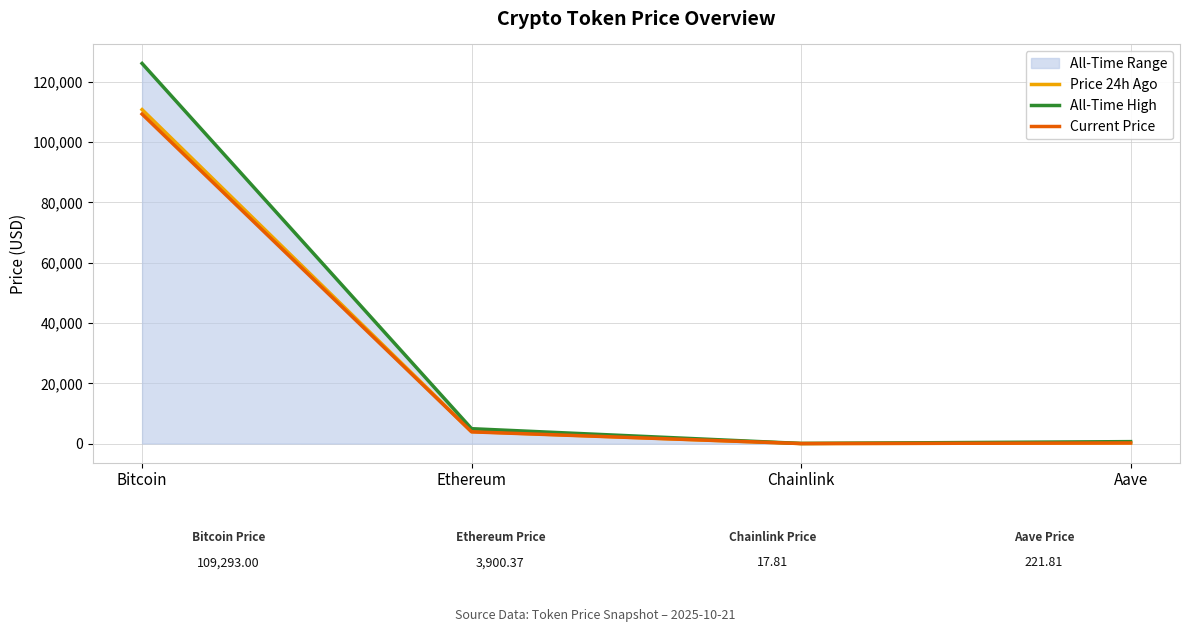

What is the sum of all Price 24h Ago values?

115004.1